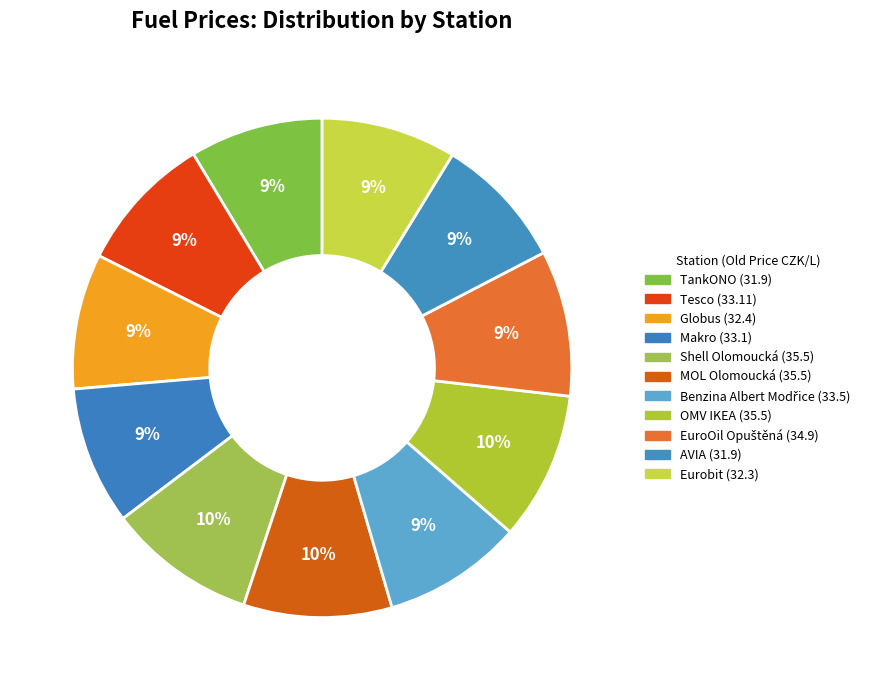

Is Eurobit the majority of the pie?

No